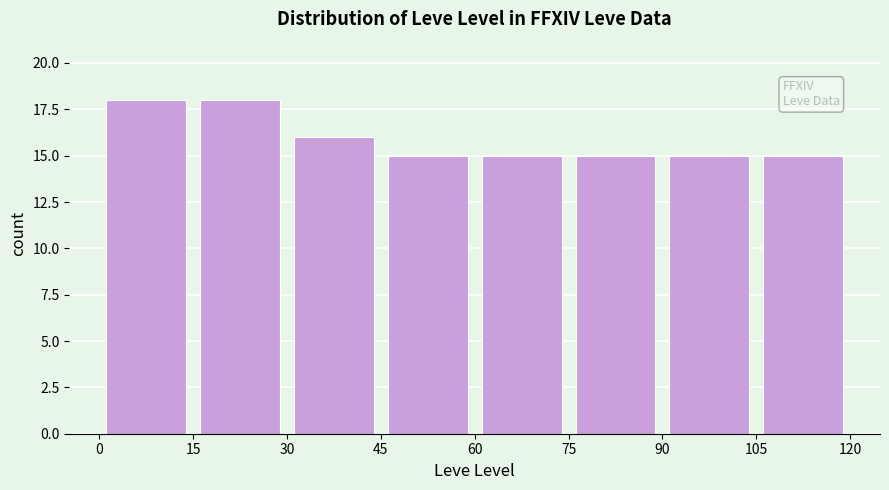

Reading left to right, transcribe this chart: for each bar, give the range it covers on the x-axis and its height. The values are not printed on the chart, so give them approximately, as read against the axis.

0 to 15: 18
15 to 30: 18
30 to 45: 16
45 to 60: 15
60 to 75: 15
75 to 90: 15
90 to 105: 15
105 to 120: 15